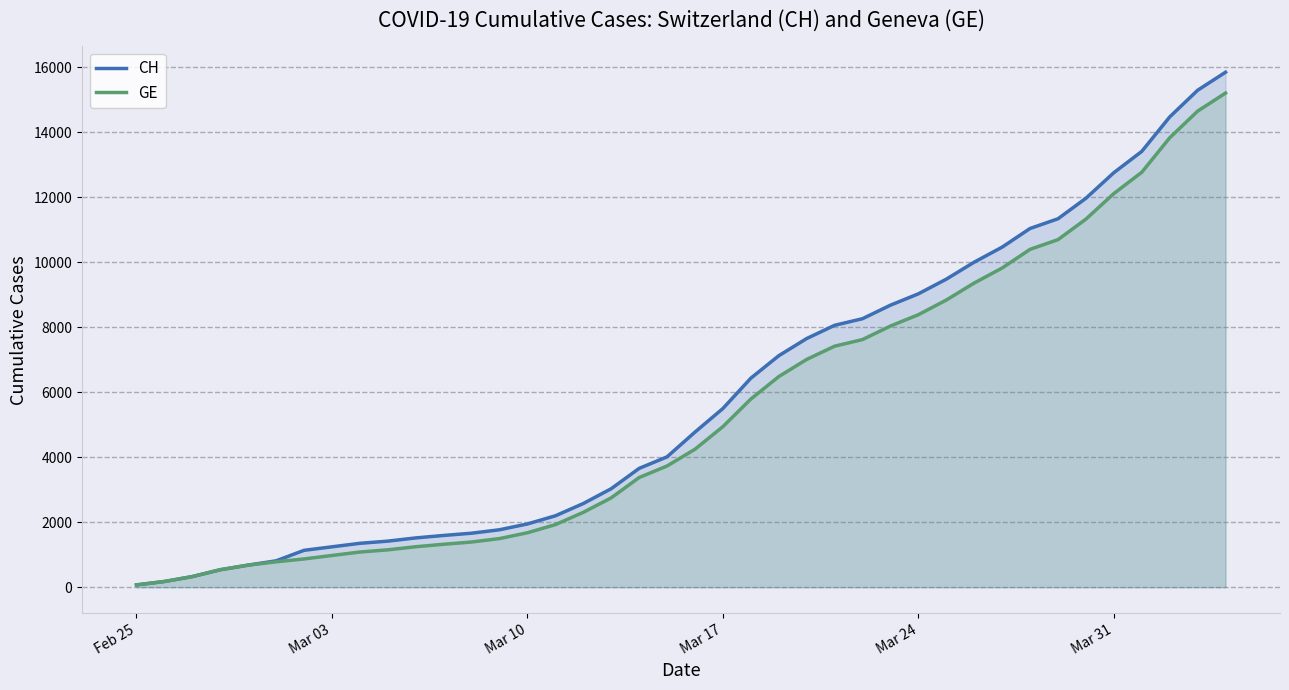

Which series has the largest range (max minus min)?

CH